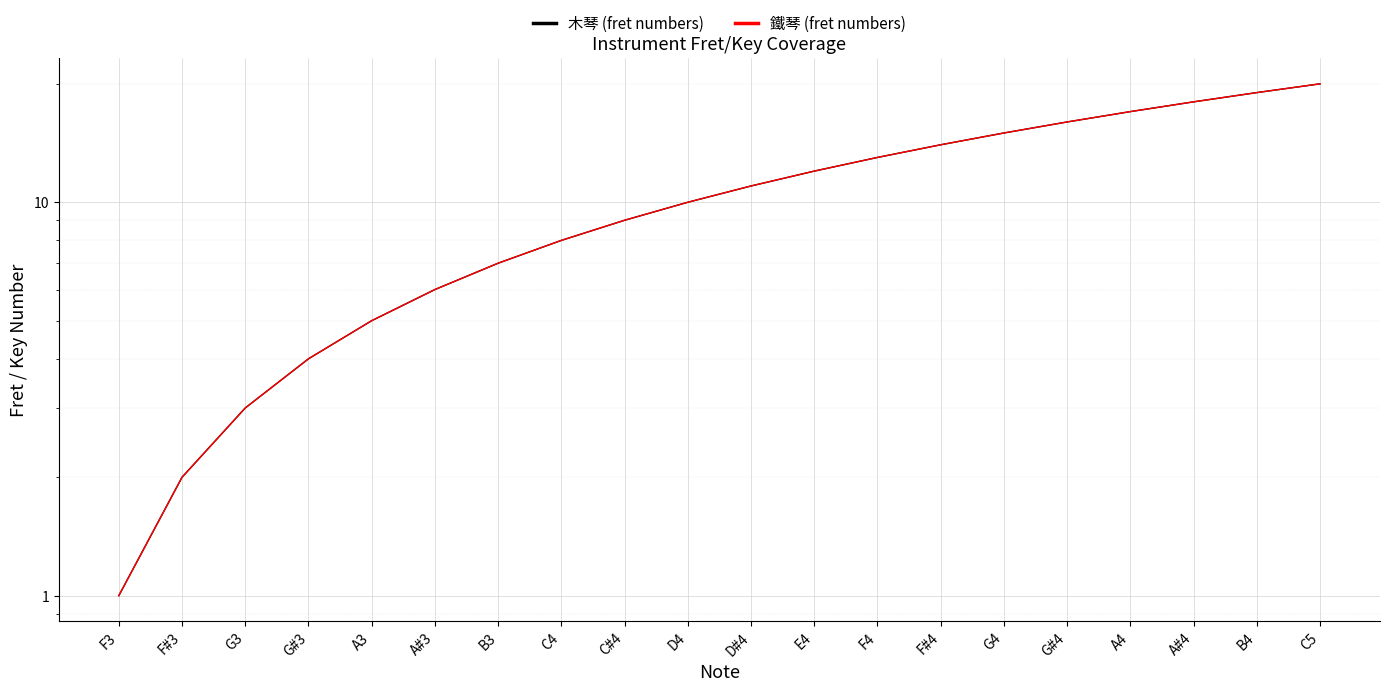

Reading left to right, what are all the values shown in this chart?

木琴 (fret numbers): F3=1	F#3=2	G3=3	G#3=4	A3=5	A#3=6	B3=7	C4=8	C#4=9	D4=10	D#4=11	E4=12	F4=13	F#4=14	G4=15	G#4=16	A4=17	A#4=18	B4=19	C5=20
鐵琴 (fret numbers): F3=1	F#3=2	G3=3	G#3=4	A3=5	A#3=6	B3=7	C4=8	C#4=9	D4=10	D#4=11	E4=12	F4=13	F#4=14	G4=15	G#4=16	A4=17	A#4=18	B4=19	C5=20